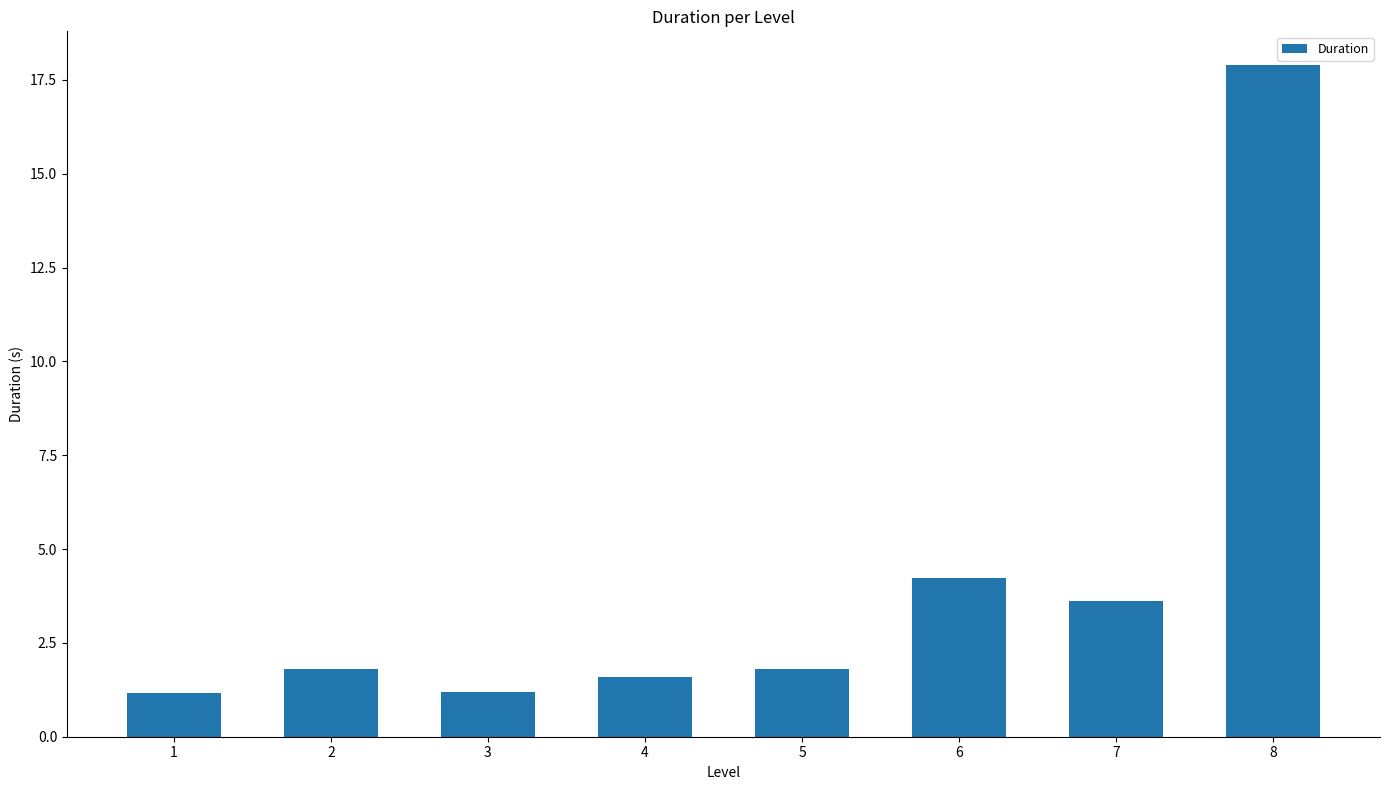

What is the smallest value displayed?

1.2